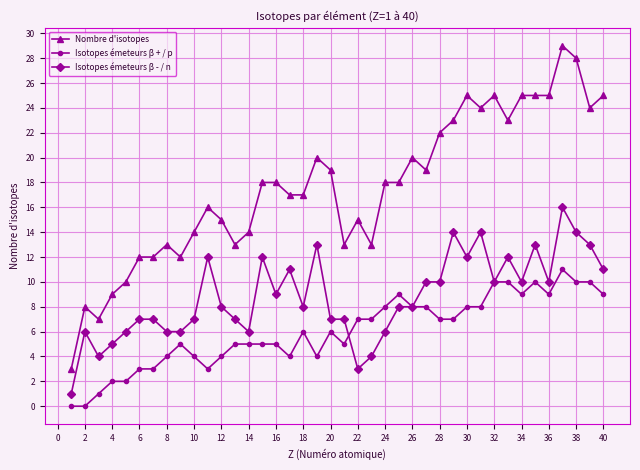

True or false: Isotopes émeteurs β - / n has more than 2 points higher than both neighbors.

True